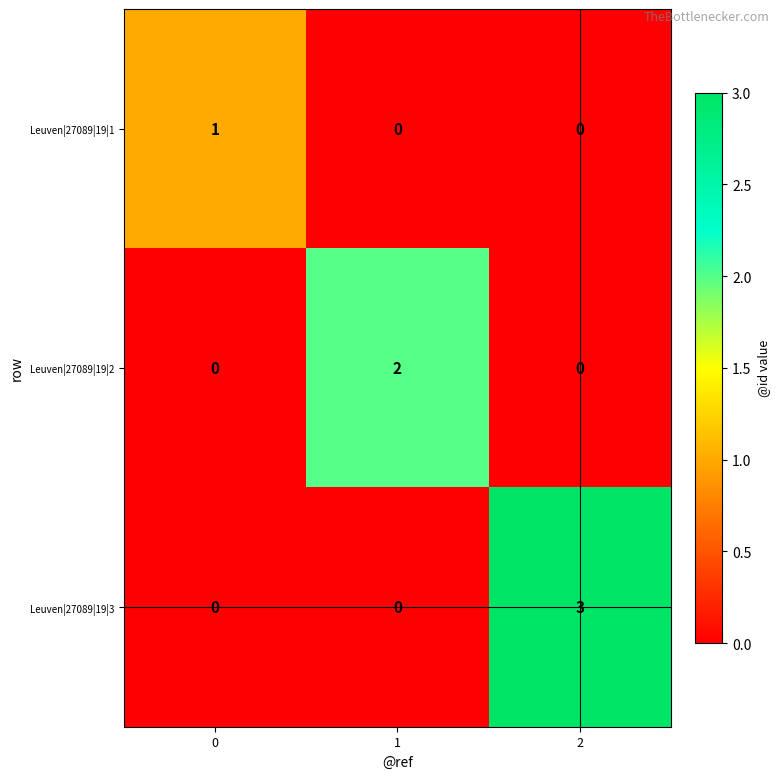

The value of Leuven|27089|19|3 at 0 is -1. True or false?

False